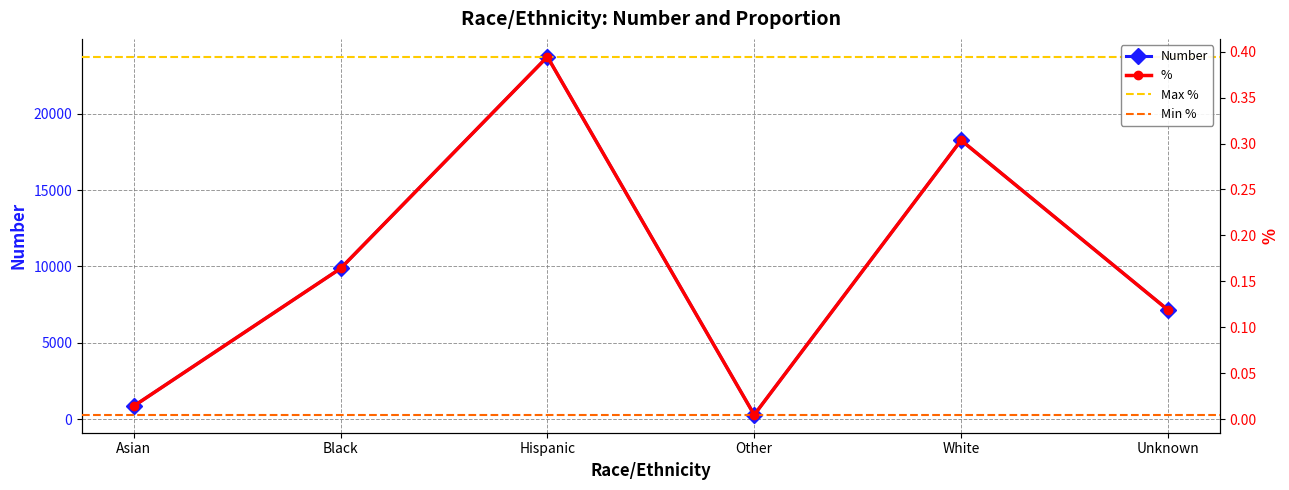

How many data points does each series have?

6